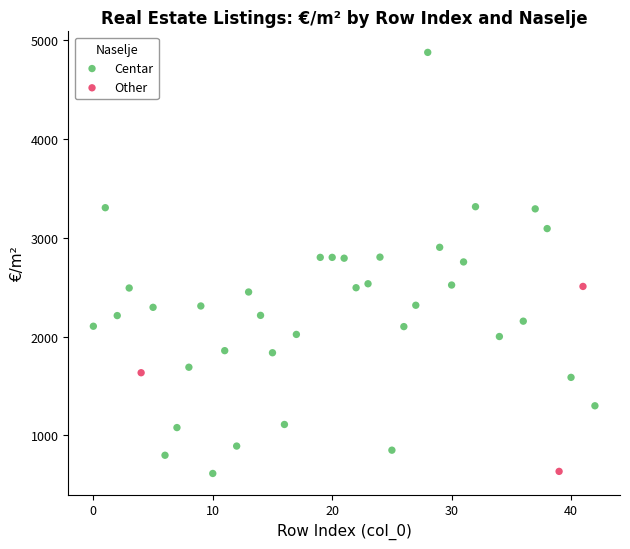

Which series has the largest Y range (max minus min)?

Centar